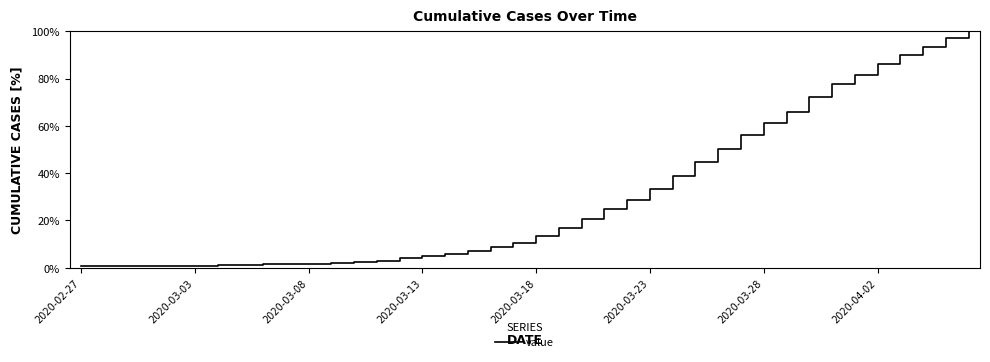

What is the difference between the maximum and minimum values?

99.4